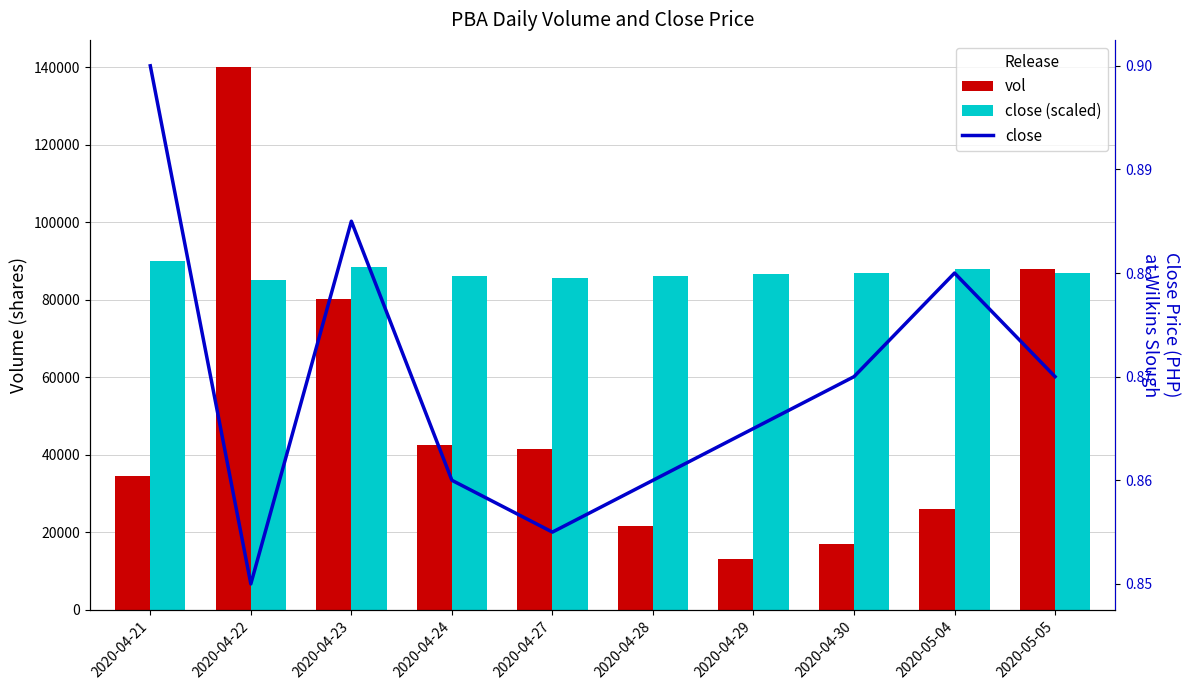

Between 2020-04-28 and 2020-04-30, which series saw the biggest shift?

vol